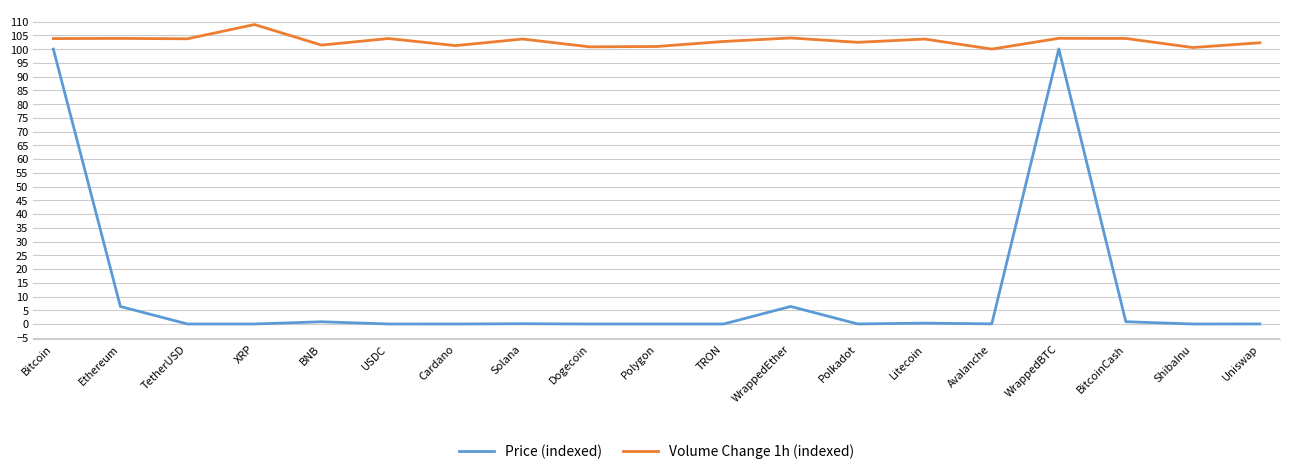

What is the total value across all series at TetherUSD?

103.7